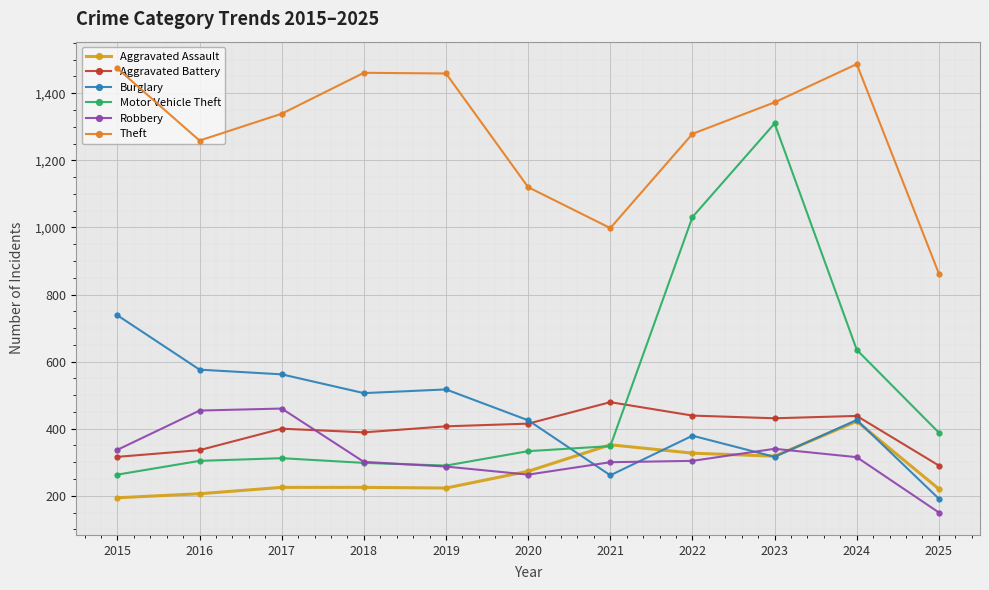

What is the total value across all series at 2023?

4088